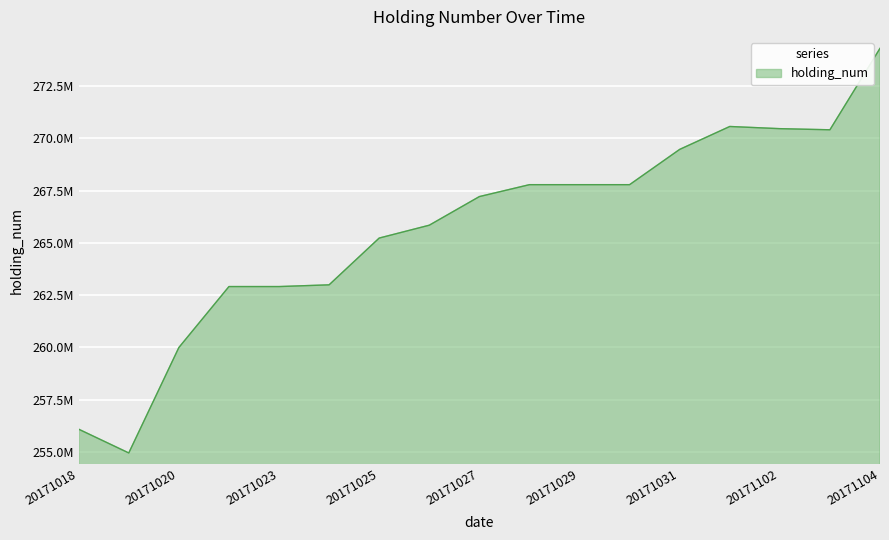

Does the chart display data point markers on the line(s)?

No